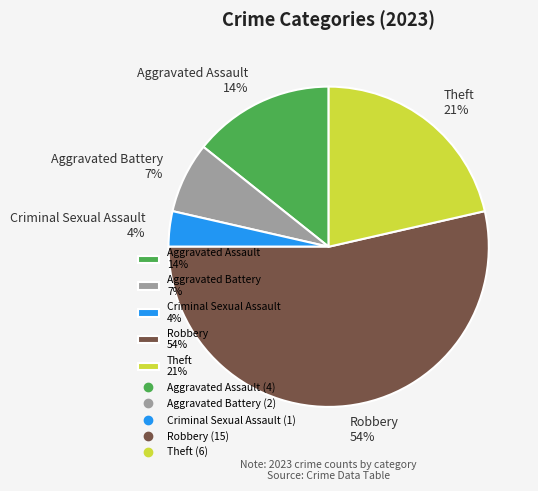

Between Aggravated Assault 14% and Robbery 54%, which is larger?

Robbery 54%